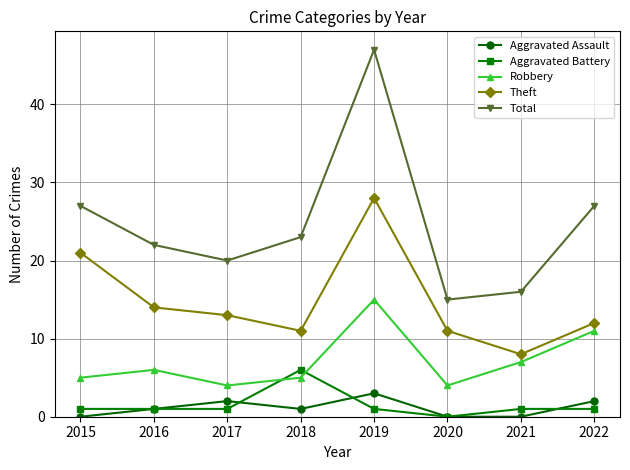

Rank the series by their maximum value, from lowest to highest.

Aggravated Assault, Aggravated Battery, Robbery, Theft, Total